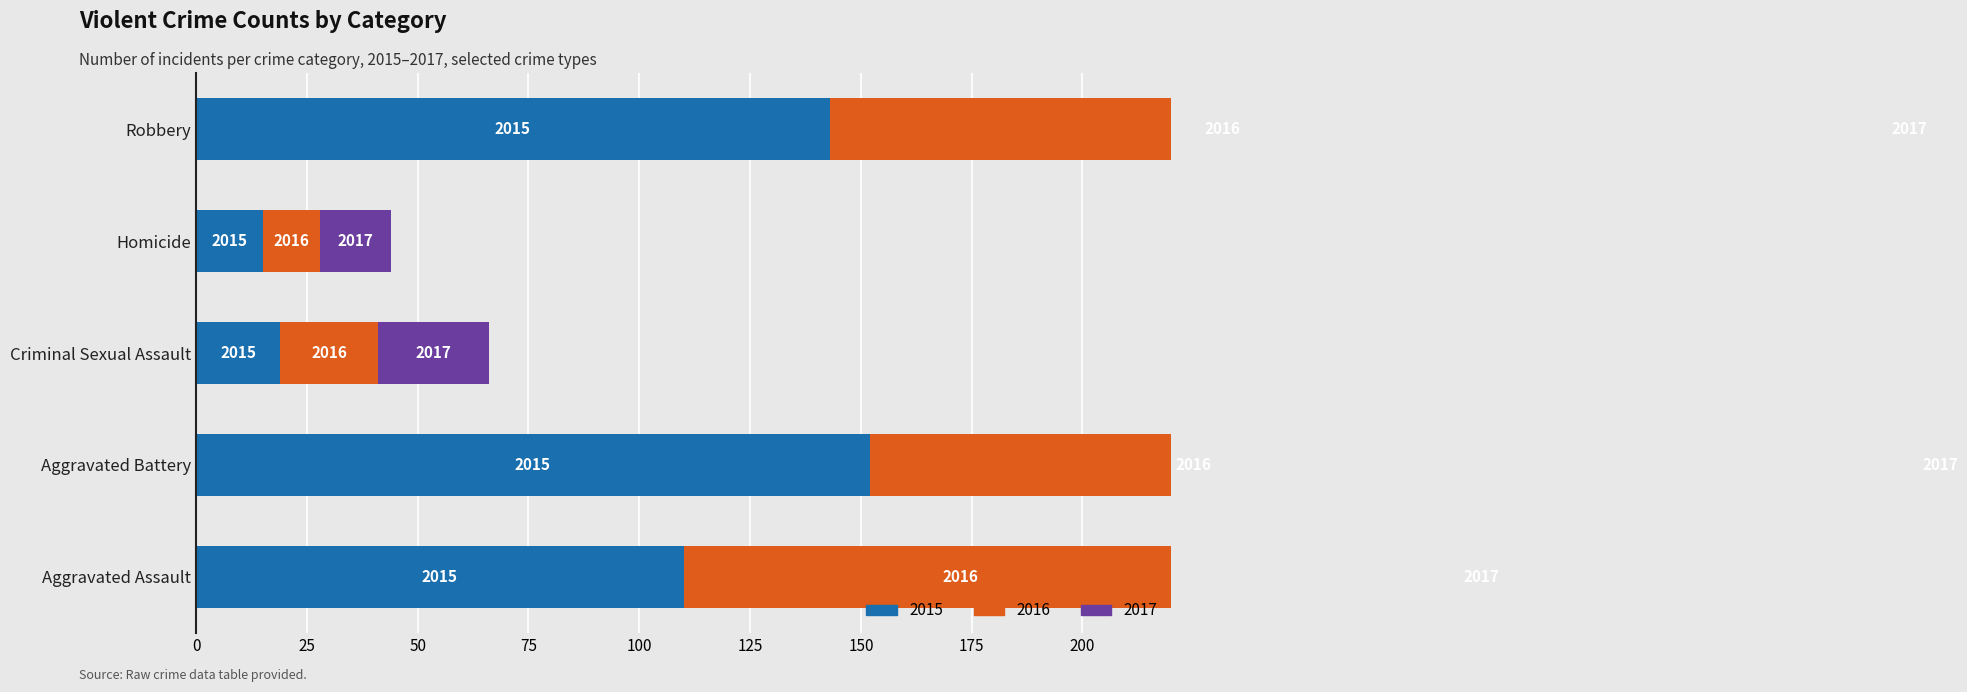

Where does the 2016 series first go above 125?

Aggravated Battery